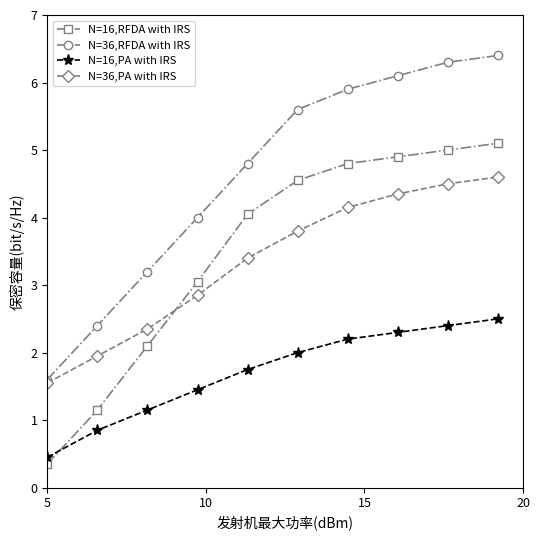

True or false: N=36,RFDA with IRS and N=16,PA with IRS intersect in this chart.

False